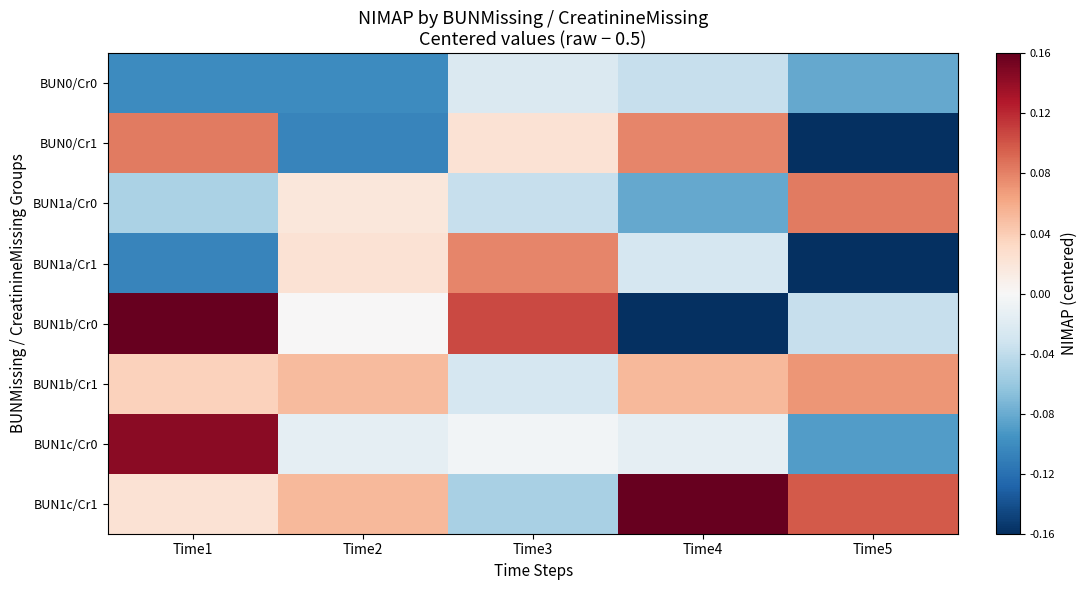

What is the total value across all series at Time3?

0.1